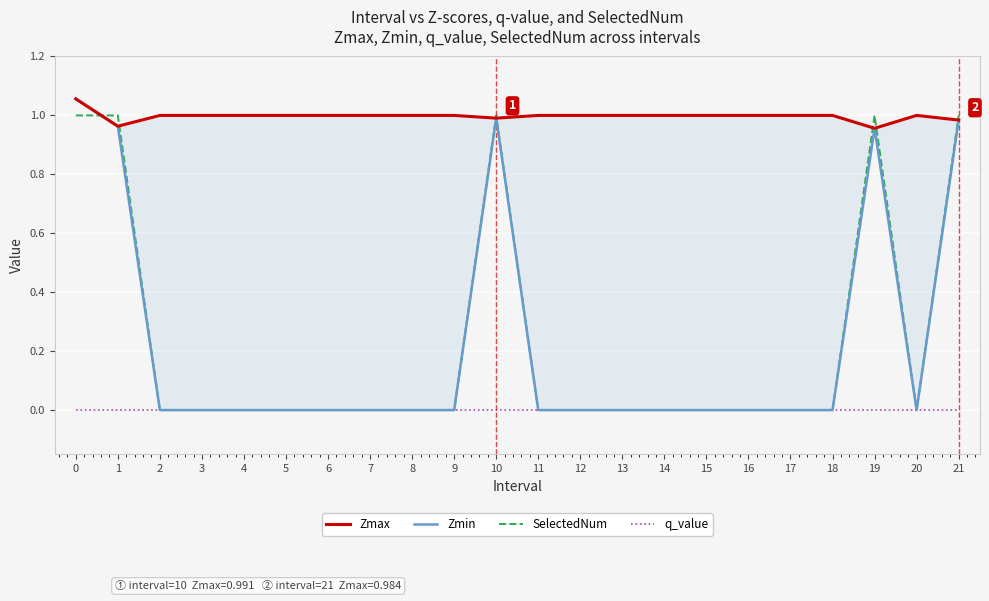

After their last crossing, which series has the higher values: SelectedNum or Zmin?

SelectedNum